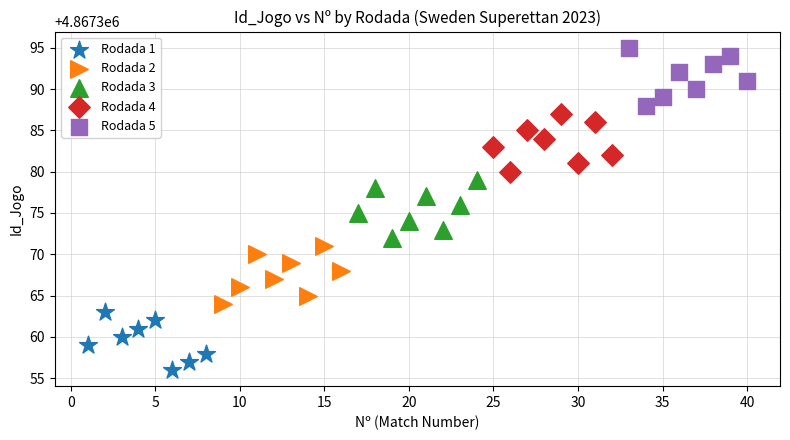

Which series contains the highest Y value?

Rodada 5